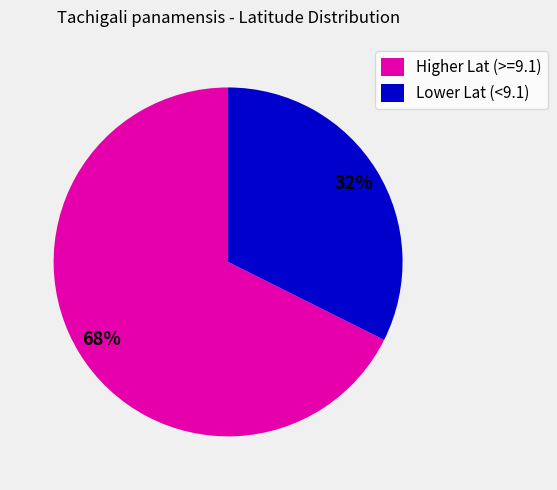

Which category has the biggest portion of the pie?

Higher Lat (>=9.1)